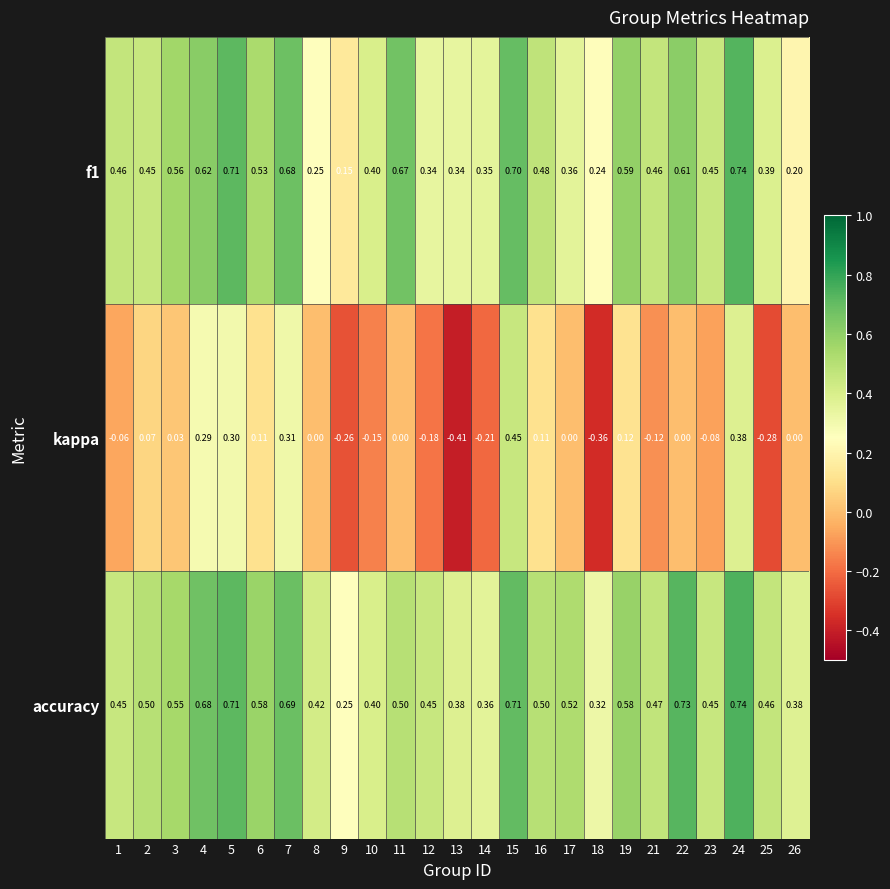

Which series has the widest spread of values?

kappa